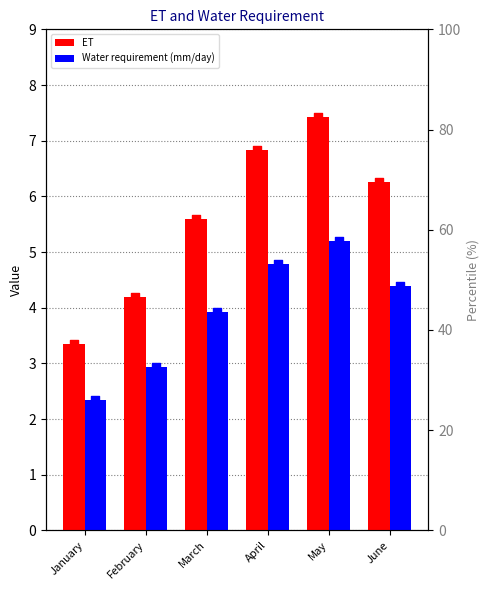

Is the value of ET at June greater than the value of Water requirement (mm/day) at January?

Yes